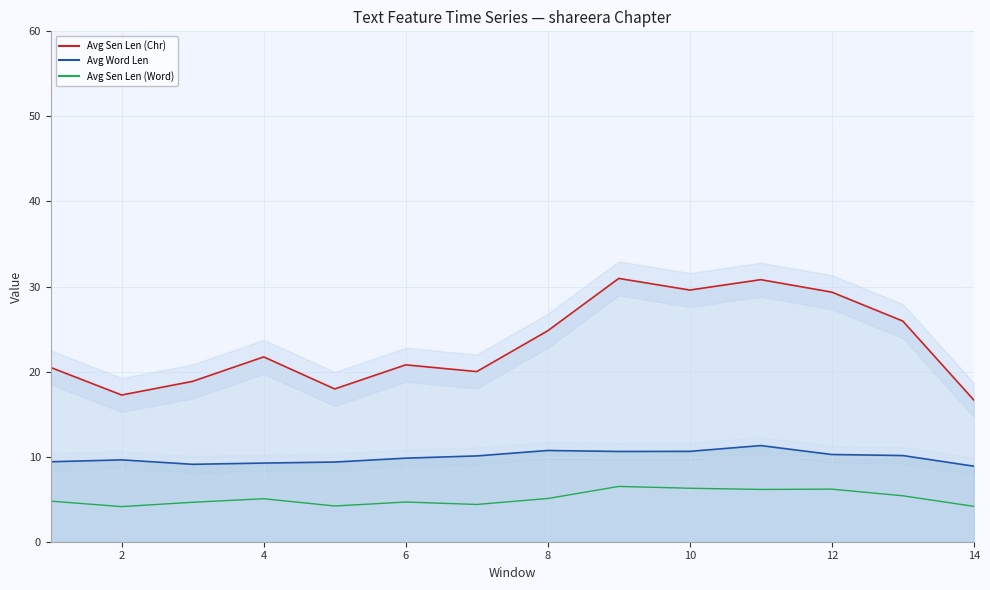

Which series has the largest range (max minus min)?

Avg Sen Len (Chr)